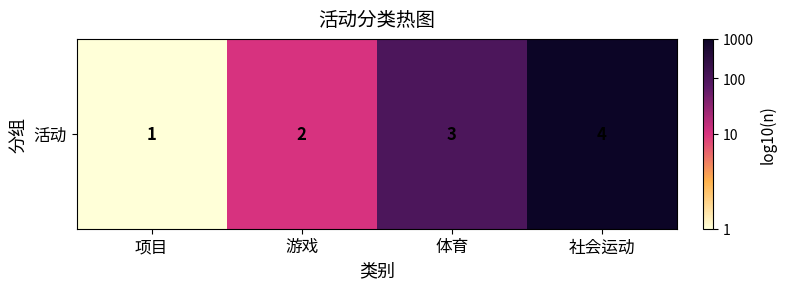

Between 游戏 and 社会运动, which is larger?

社会运动